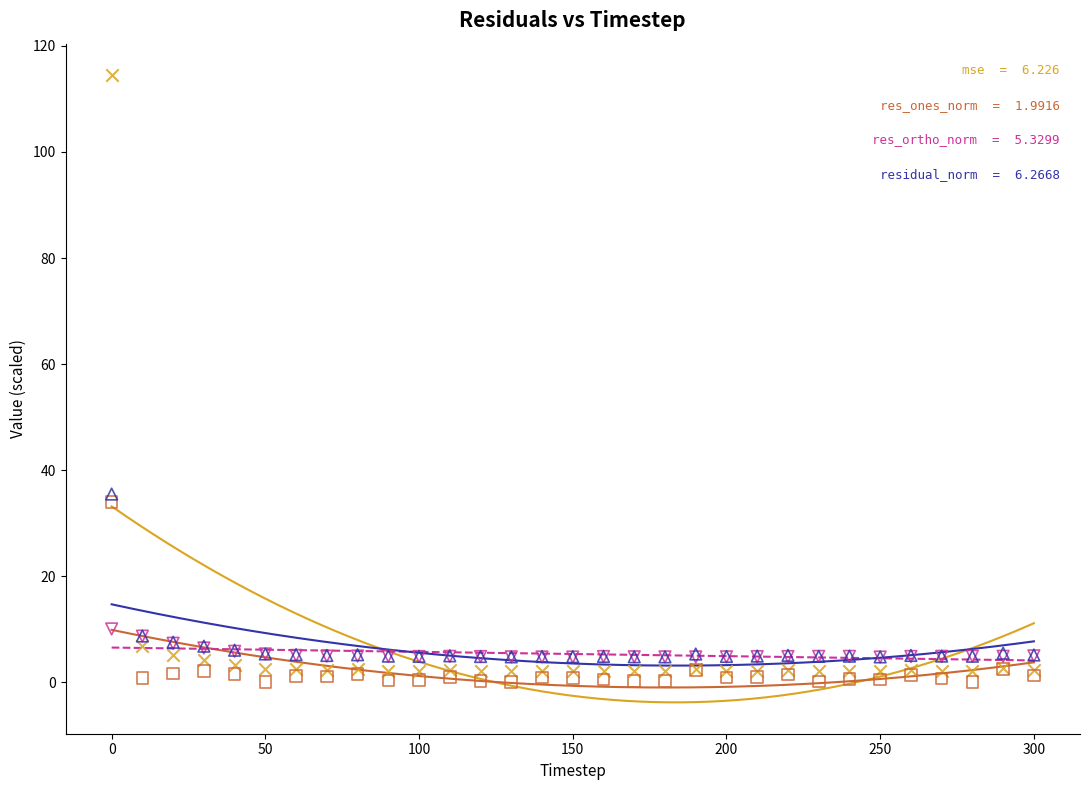

Across all series, what Y value is closest to 57?

35.5